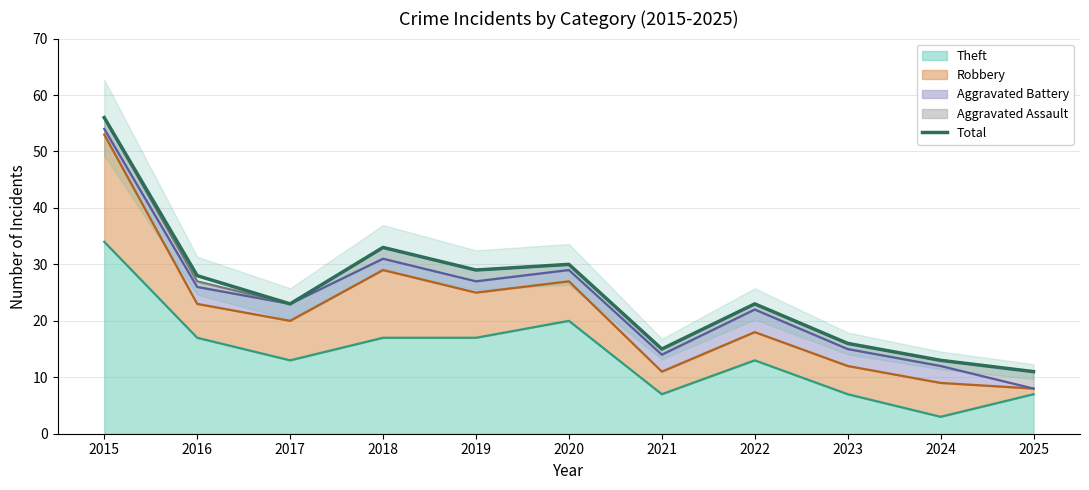

Count the number of data series in this chart.

1